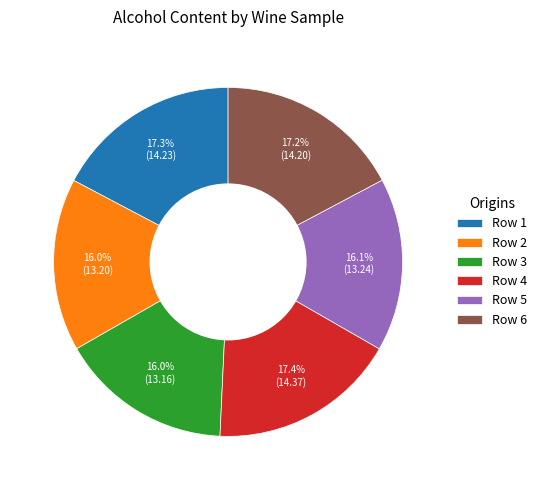

Between Row 2 and Row 6, which is larger?

Row 6